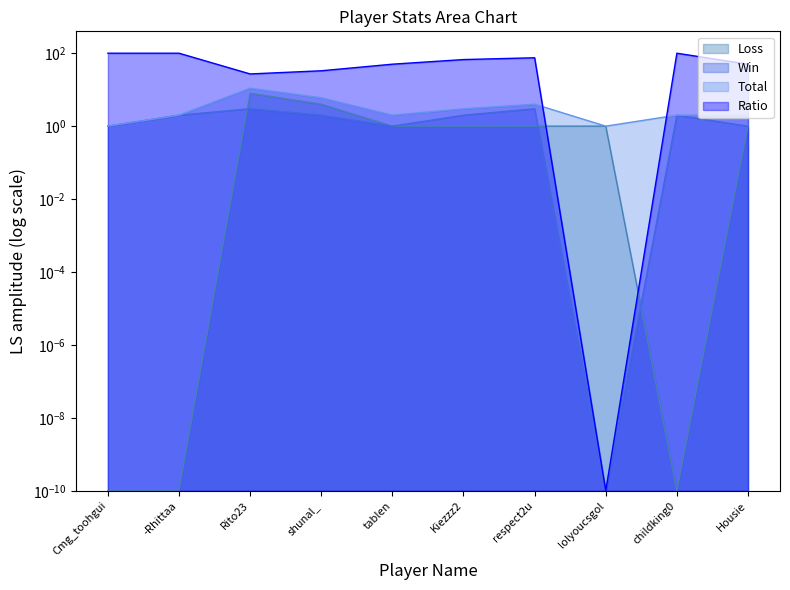

How many values in the Ratio series exceed 67?

4